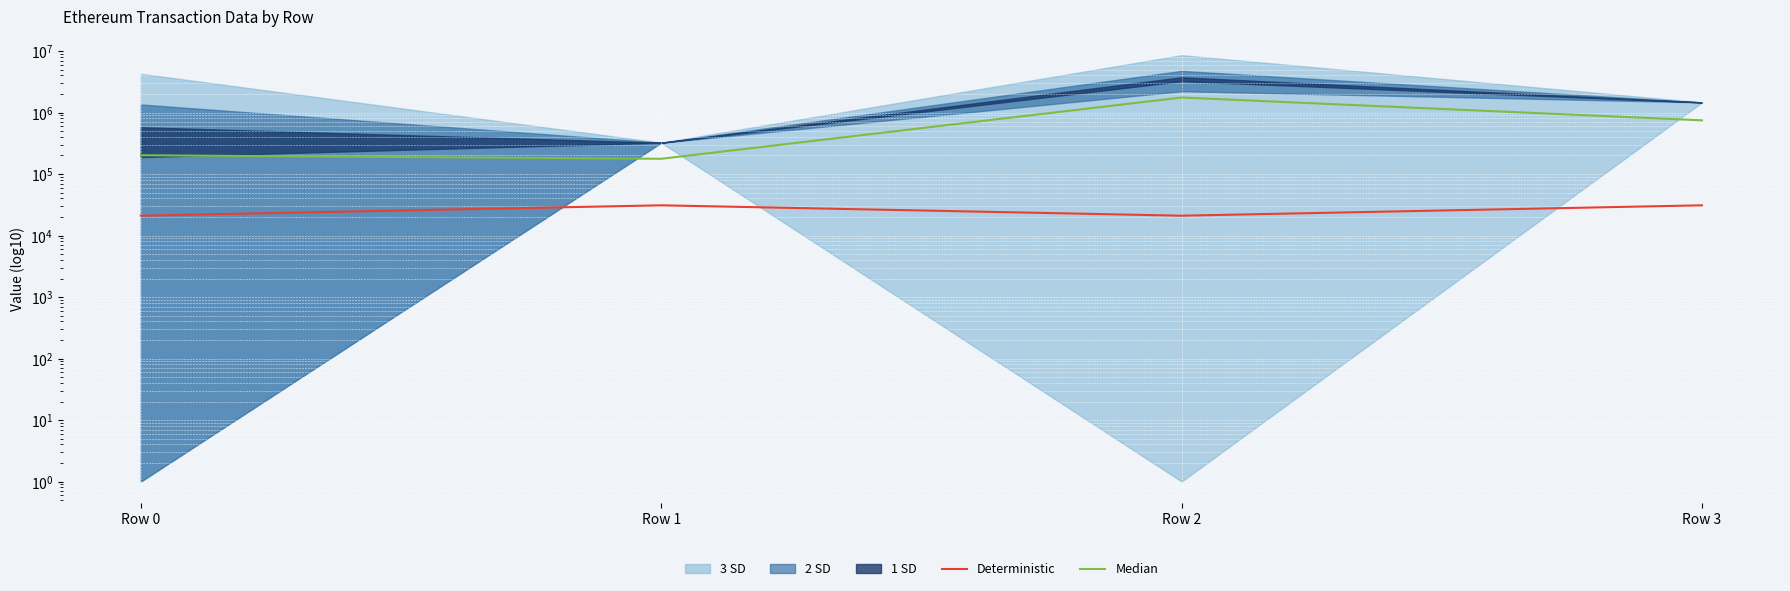

Which category has the lowest value across all series?

Row 0